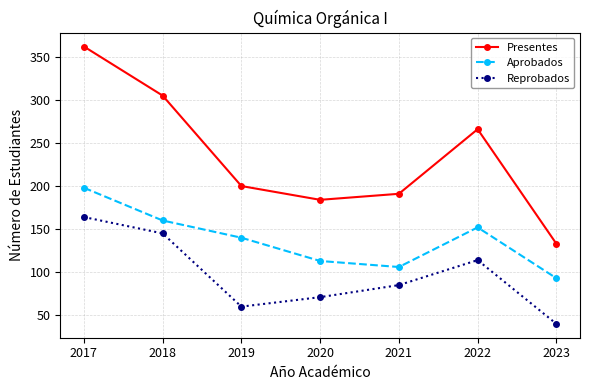

Does the chart have visible grid lines?

Yes